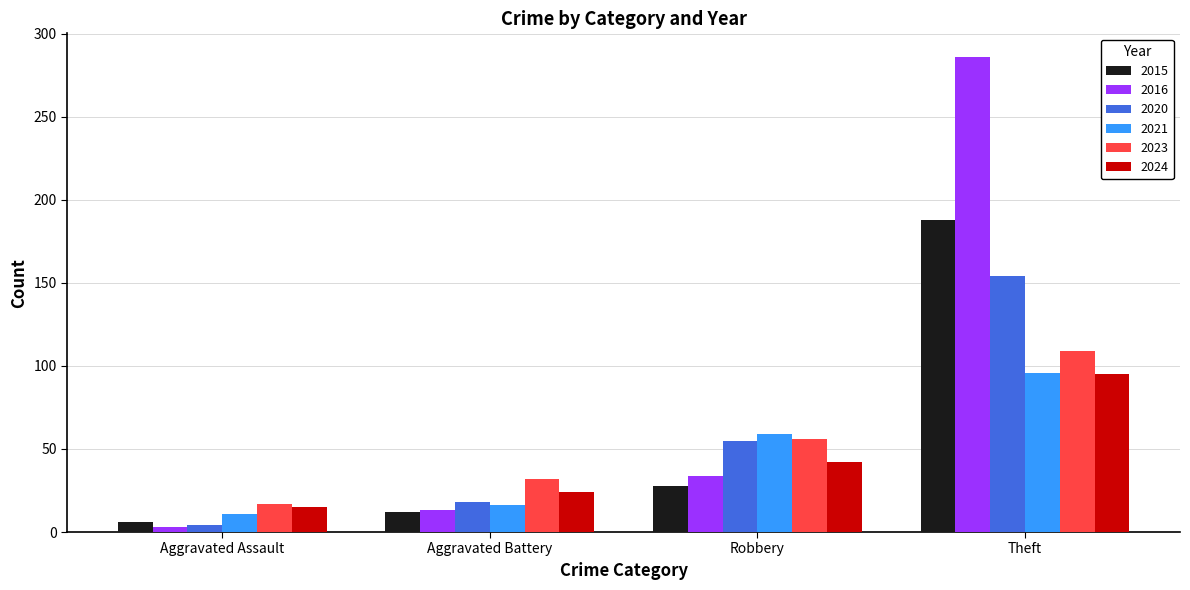

What is the label of the 1st bar from the left?

Aggravated Assault